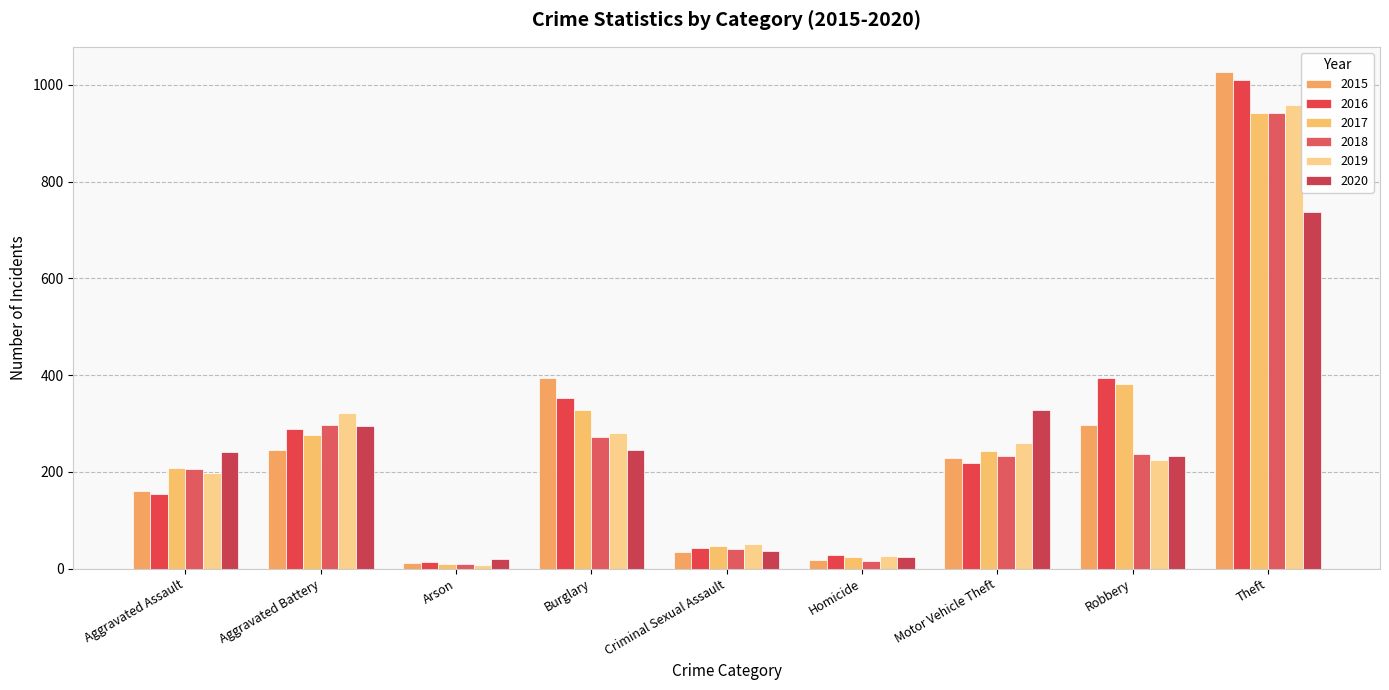

Is the value of 2016 at Robbery greater than the value of 2018 at Robbery?

Yes